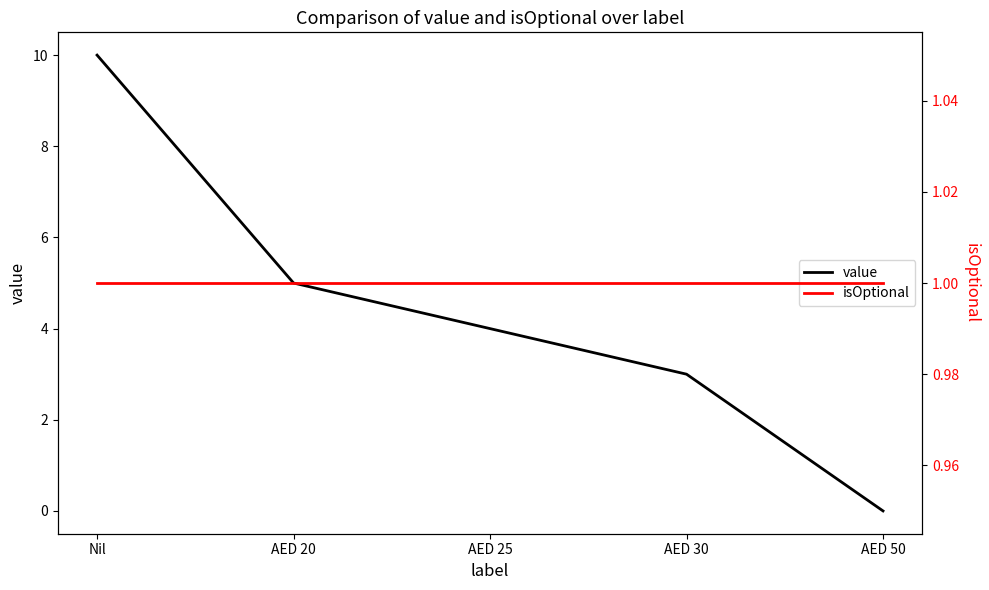

What is the label of the 3rd point from the right?

AED 25